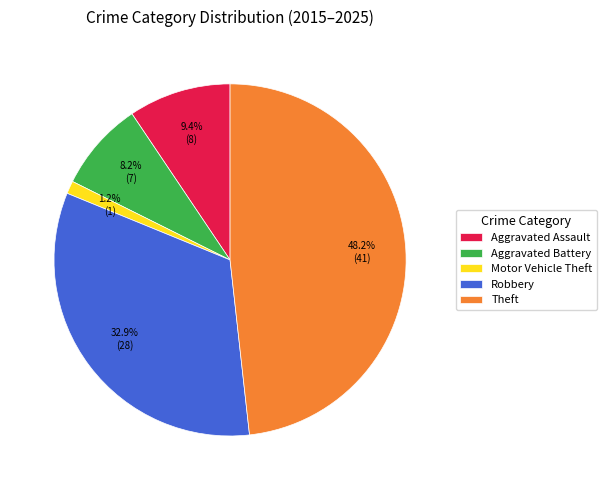

Between Motor Vehicle Theft and Theft, which is larger?

Theft